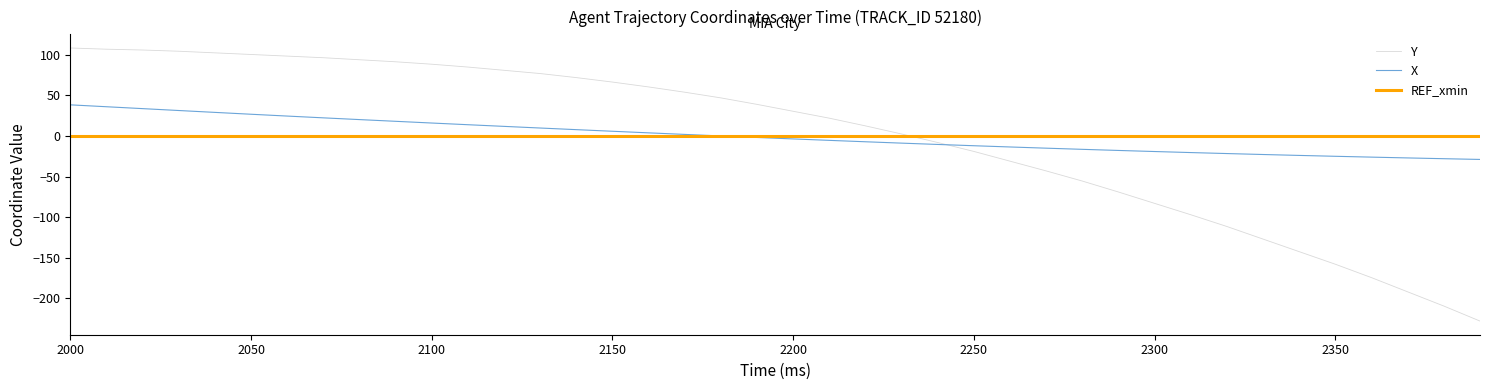

What is the difference between the maximum and minimum values in the X series?

67.3